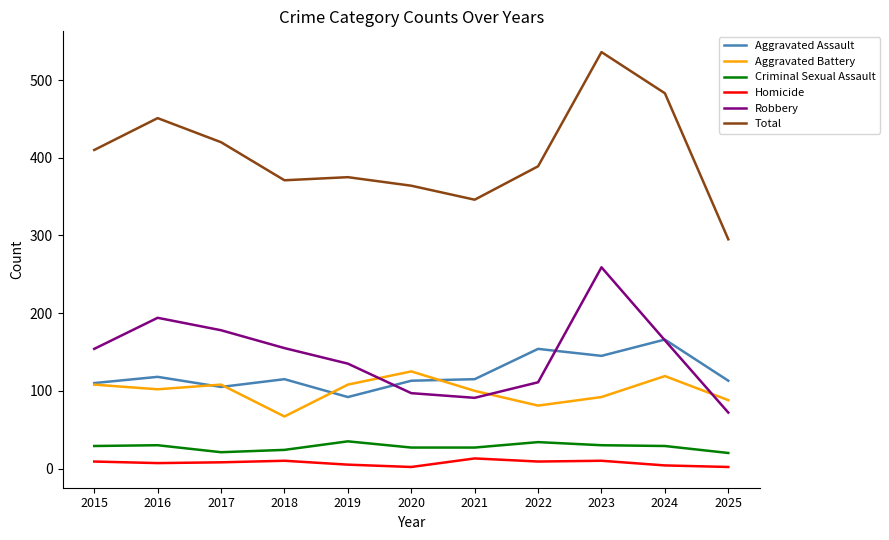

True or false: Homicide has more than 0 points higher than both neighbors.

True